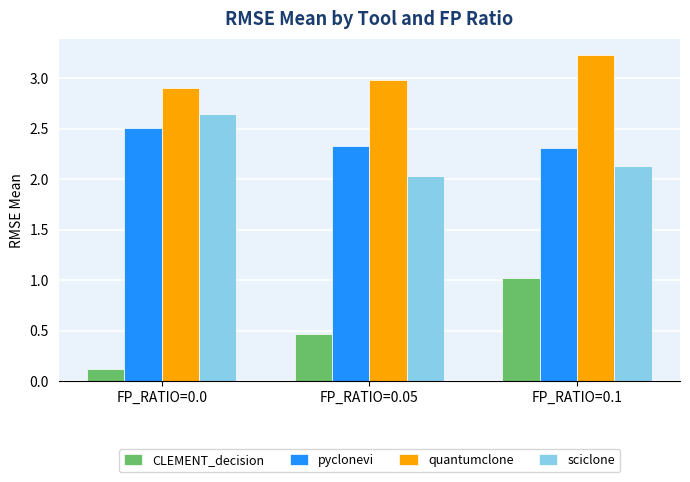

What value does the quantumclone series have at FP_RATIO=0.05?

3.0